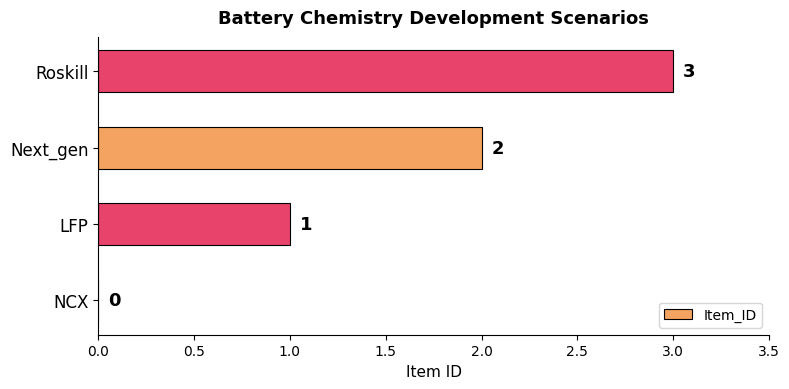

How many categories are shown in the chart?

4